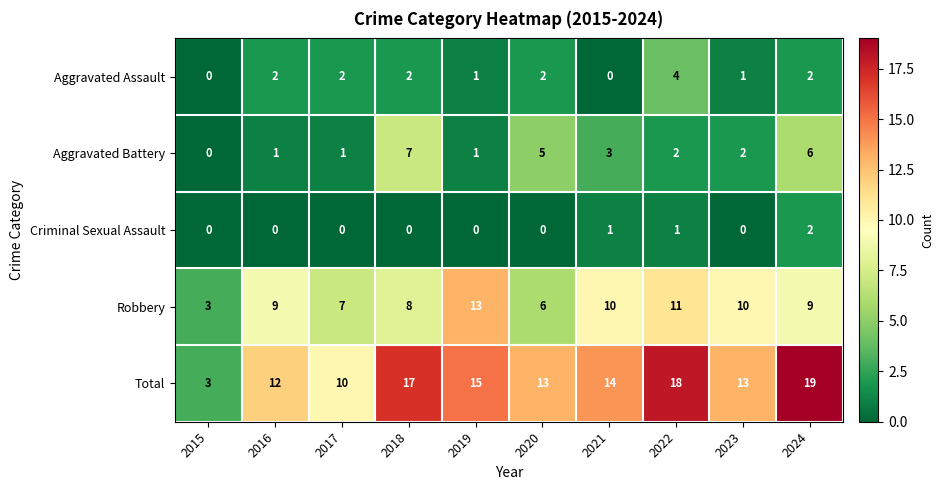

What is the difference between the highest and lowest values at 2024?

17